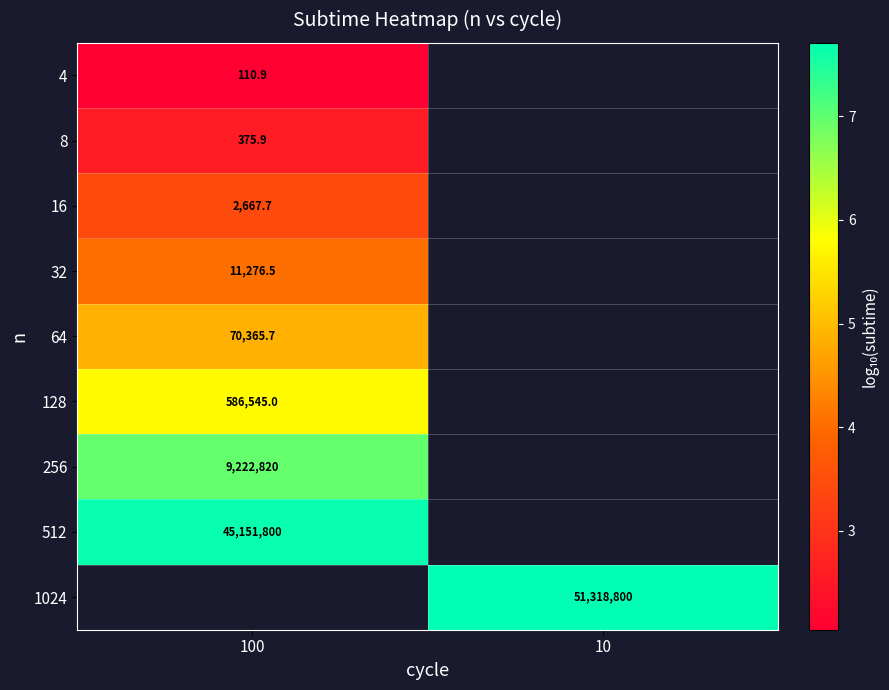

Which category has the lowest value across all series?

100